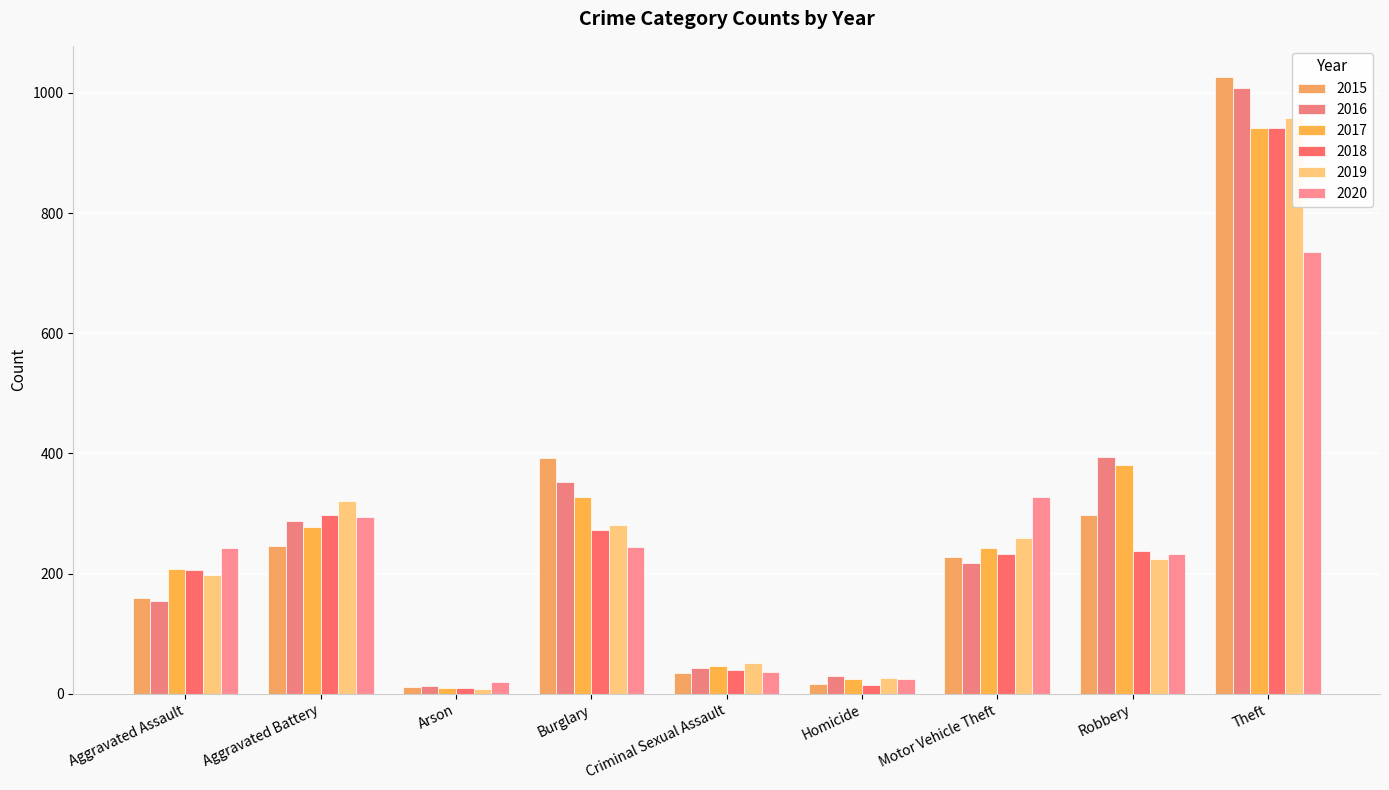

What is the minimum value for 2015?

11